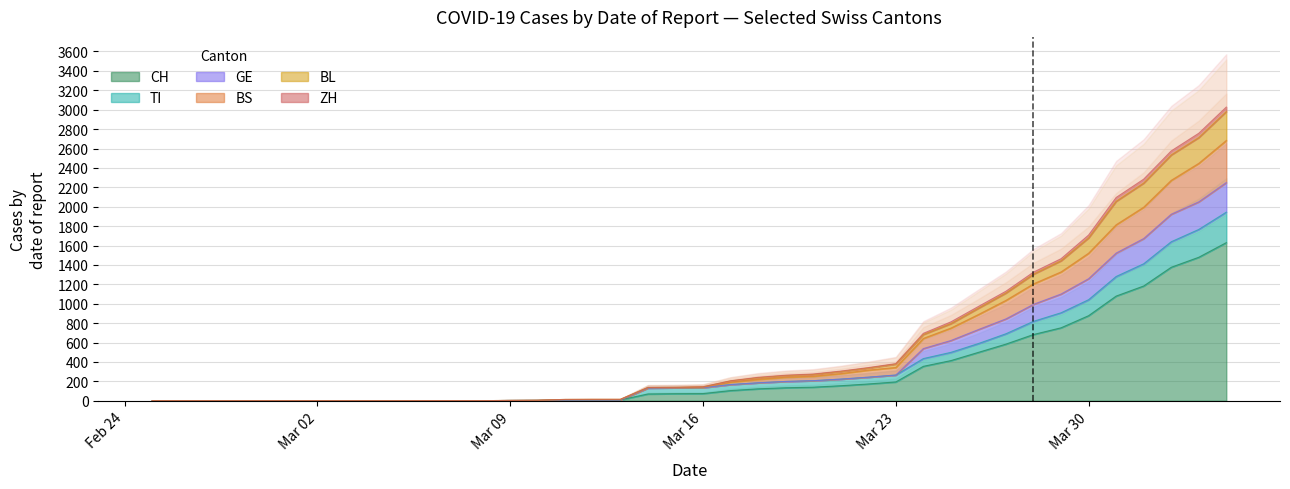

How many data points in BL are above 144?

19